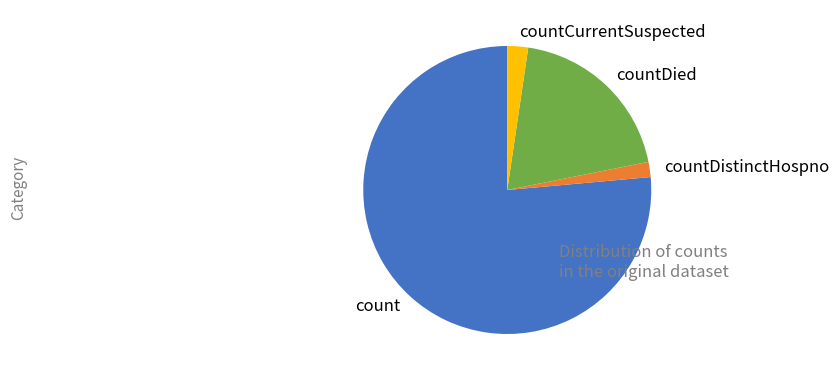

Which category has the smallest portion of the pie?

countDistinctHospno